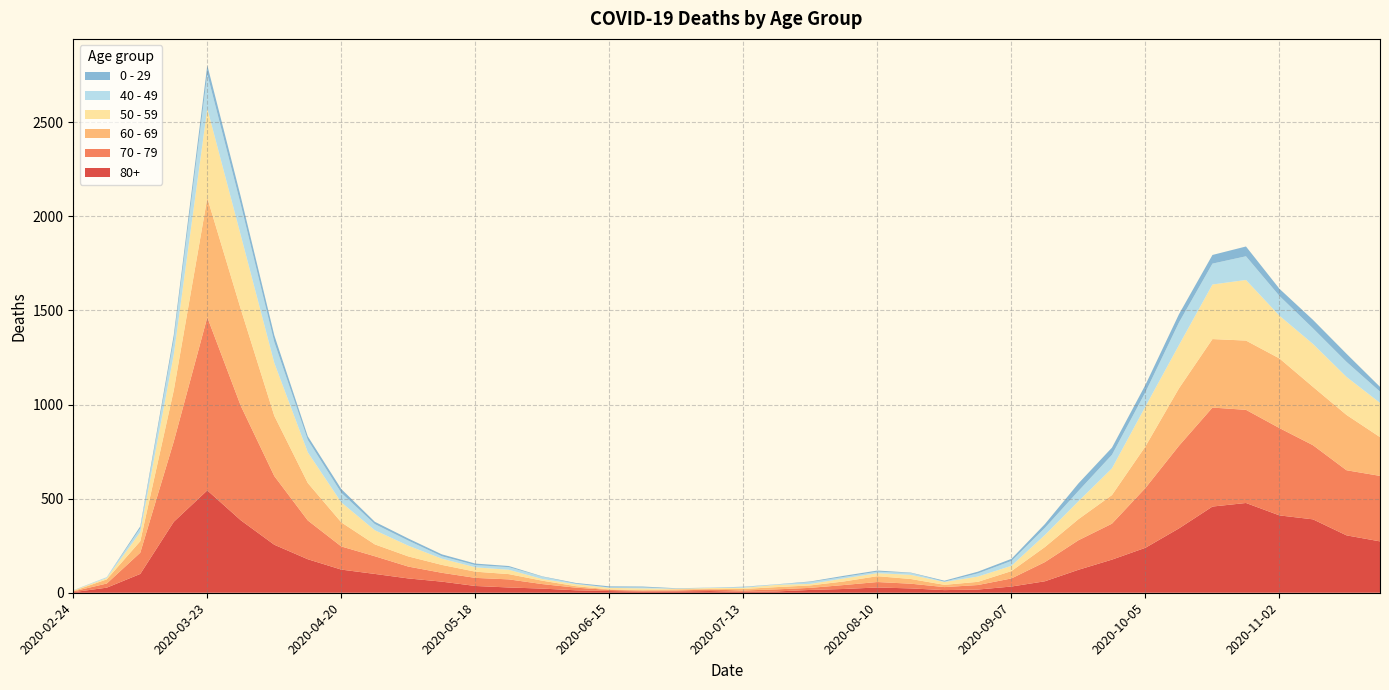

Reading left to right, transcribe all the data shown in this chart.

80+: 3	27	100	377	544	385	255	178	123	100	76	59	36	28	22	13	9	6	7	9	5	7	15	20	28	23	14	17	33	61	122	176	239	342	458	477	411	390	305	273
70 - 79: 4	22	113	427	920	608	365	206	123	94	63	47	43	43	24	14	6	5	5	8	7	11	11	21	29	25	16	24	43	102	157	191	318	439	526	495	464	394	346	348
60 - 69: 2	22	61	272	634	514	320	199	128	63	54	42	33	28	18	8	3	3	6	3	8	12	13	19	31	25	12	17	39	80	112	152	221	305	364	368	370	310	294	206
50 - 59: 3	7	48	190	475	392	281	163	106	75	57	33	23	23	9	10	8	9	3	5	6	12	8	16	16	22	15	28	28	64	95	142	212	230	290	322	227	228	202	182
40 - 49: 0	5	21	79	183	163	111	66	51	33	27	13	12	14	12	3	2	5	1	1	4	2	10	8	8	10	2	17	26	38	55	72	76	120	111	126	105	83	80	60
0 - 29: 1	0	10	25	47	42	36	19	20	12	11	10	8	6	2	4	6	5	2	1	2	1	3	6	6	2	5	9	11	20	40	38	39	44	46	52	38	45	43	25